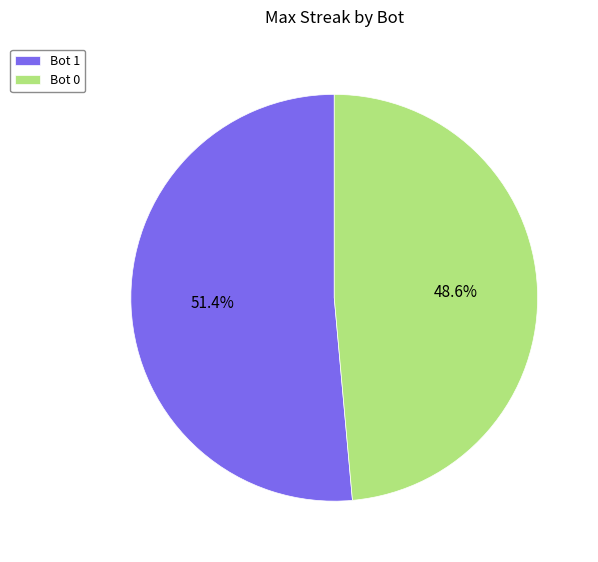

Which slice is the largest?

Bot 1